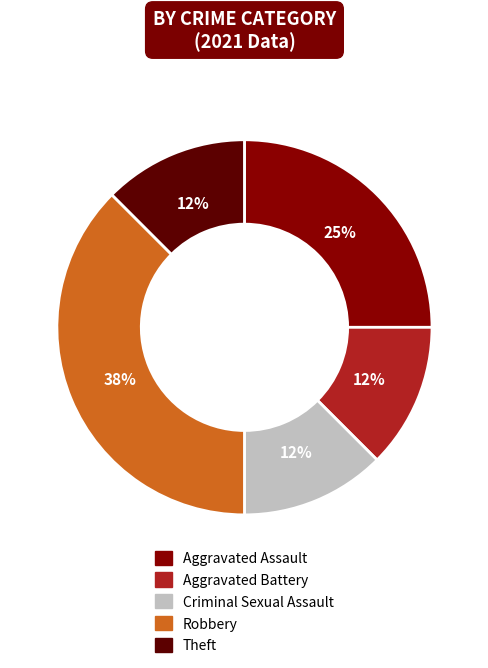

What is the ratio of the value at Theft to the value at Criminal Sexual Assault?

1.0